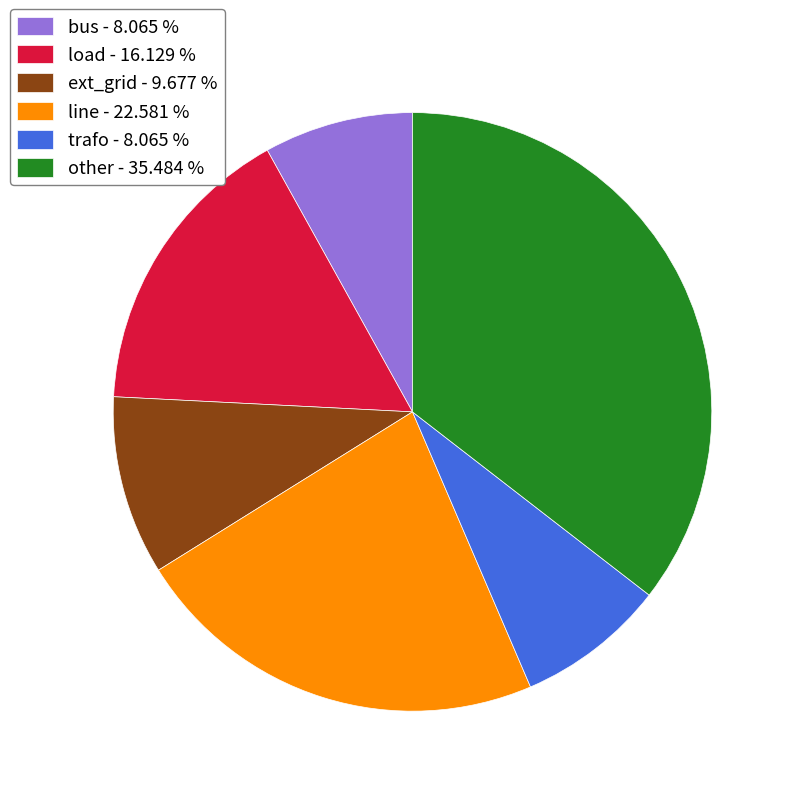

Is it true that other is 35% of the pie?

True